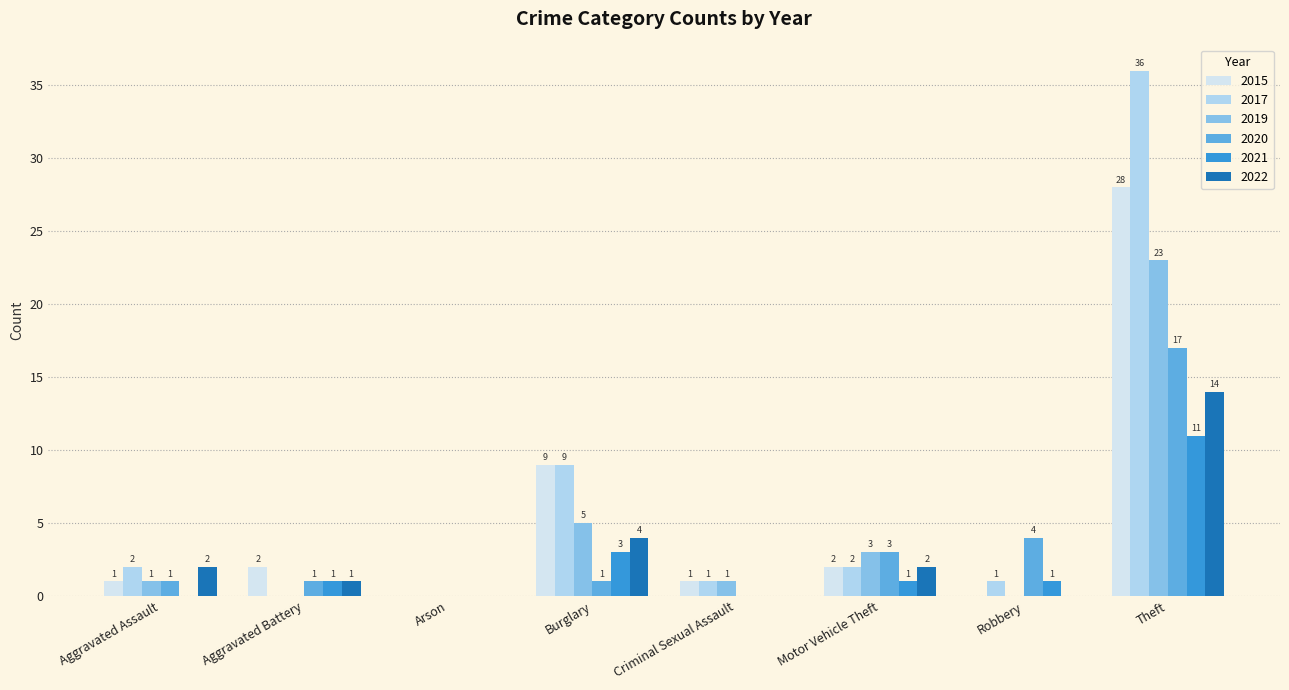

The 2019 series shows -13 at Arson. True or false?

False